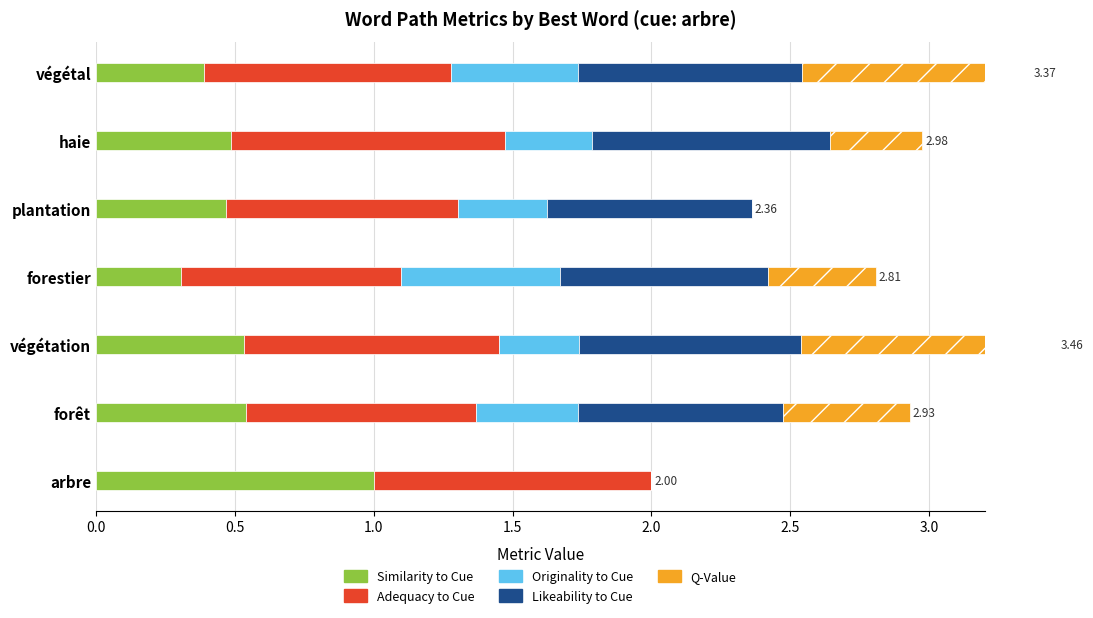

Between haie and végétal, which series saw the biggest shift?

Q-Value